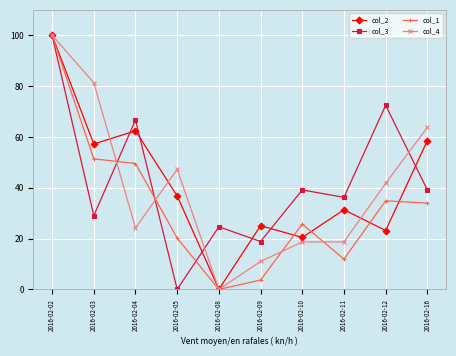

How many interior local peaks does the col_2 series have?

3